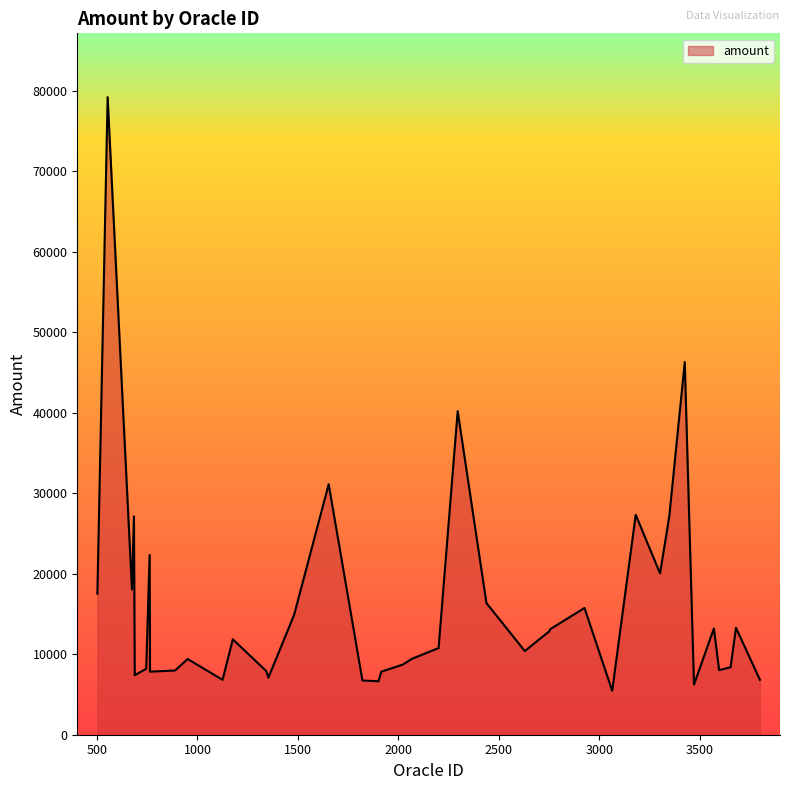

What is the smallest value displayed?

5461.9